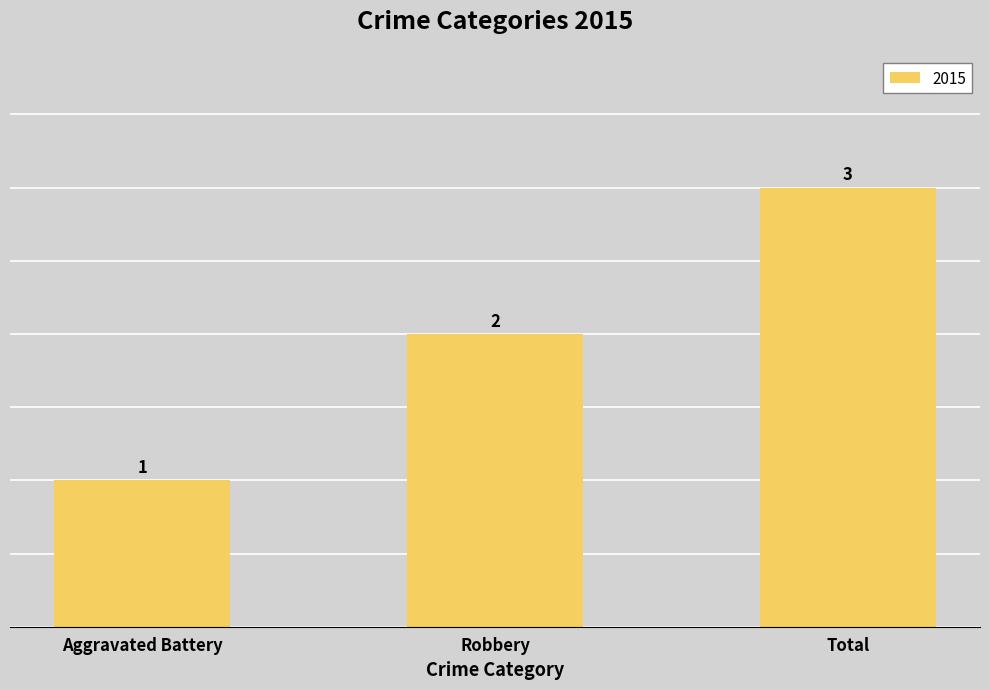

List the labels in order of value, smallest first.

Aggravated Battery, Robbery, Total